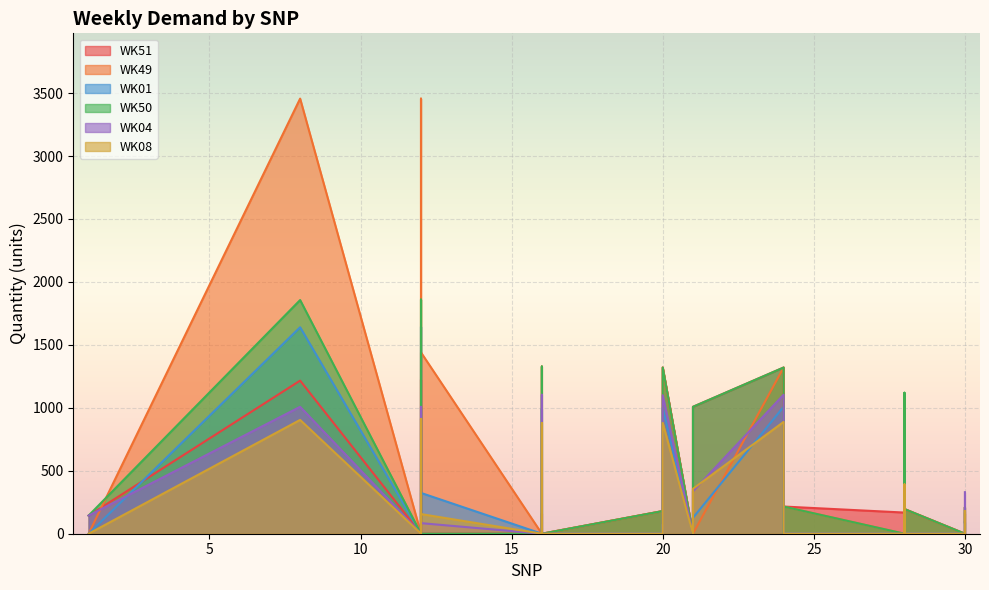

What is the maximum value for WK51?

1320